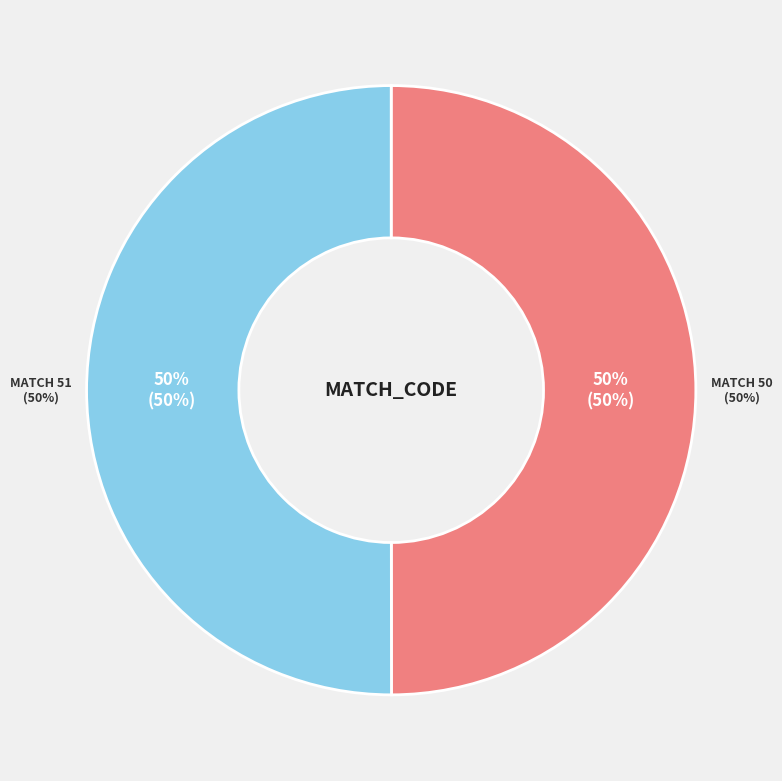

Is it true that 50 is 43% of the pie?

False